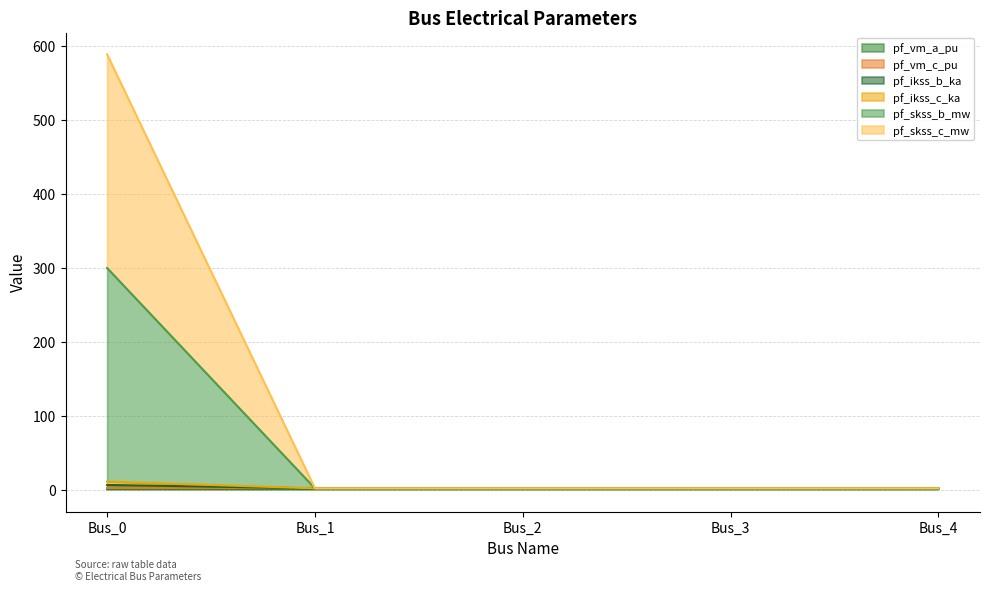

What is the greatest value displayed?

588.3